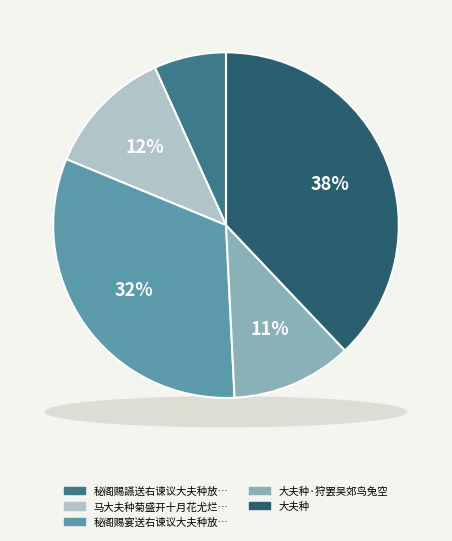

How many segments does this pie chart have?

5